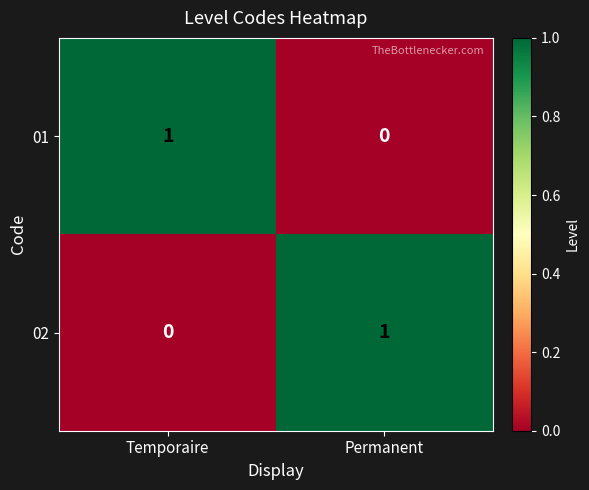

At which label does 02 reach its peak?

Permanent